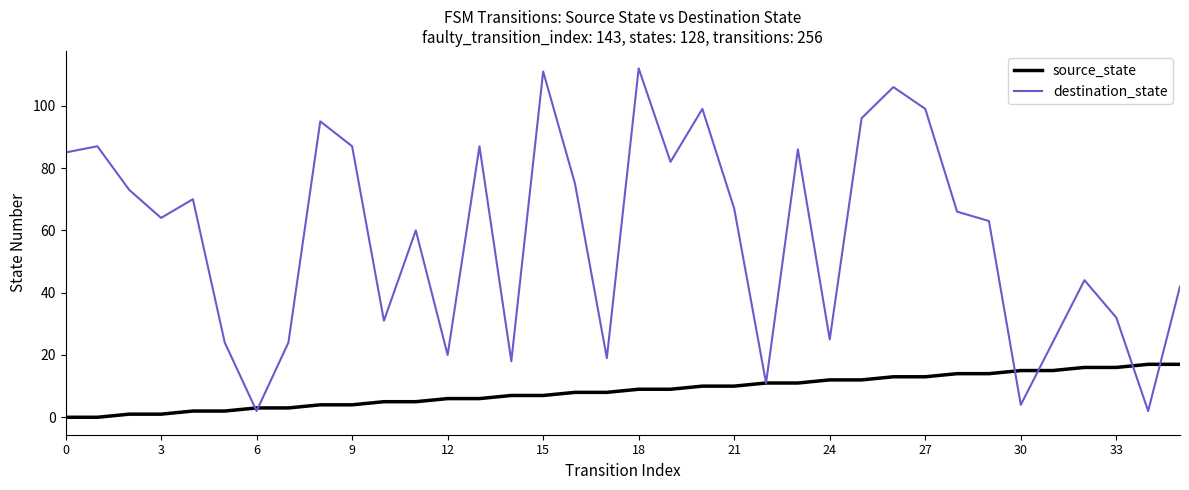

Which series has the largest total across all categories?

destination_state